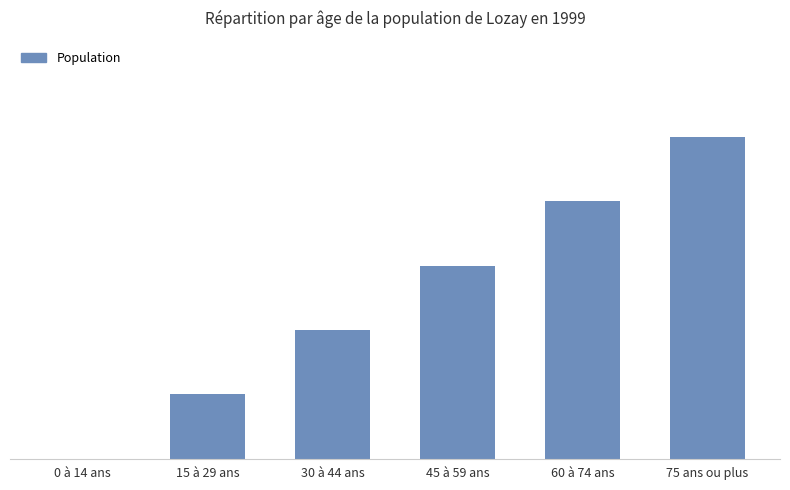

How many bars are there in total?

6